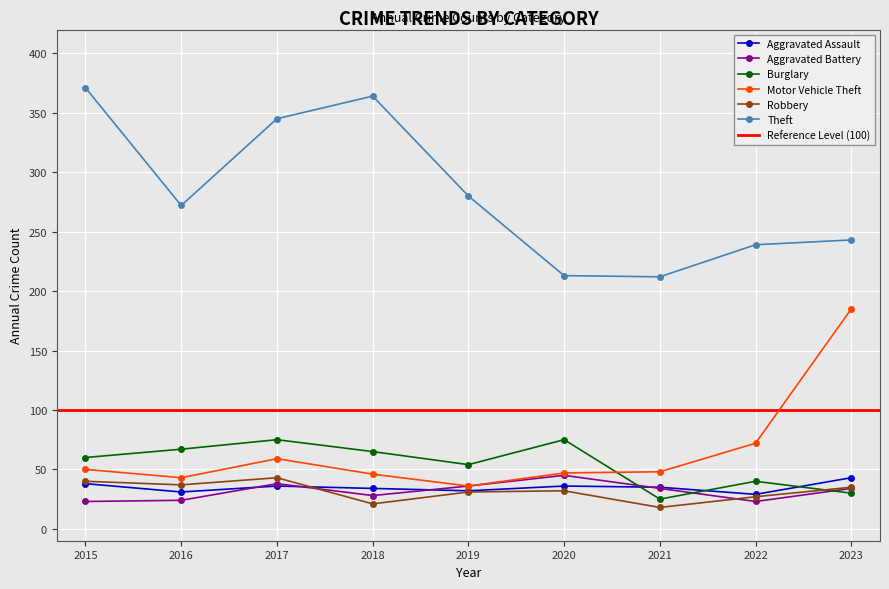

What is the minimum value for Theft?

212